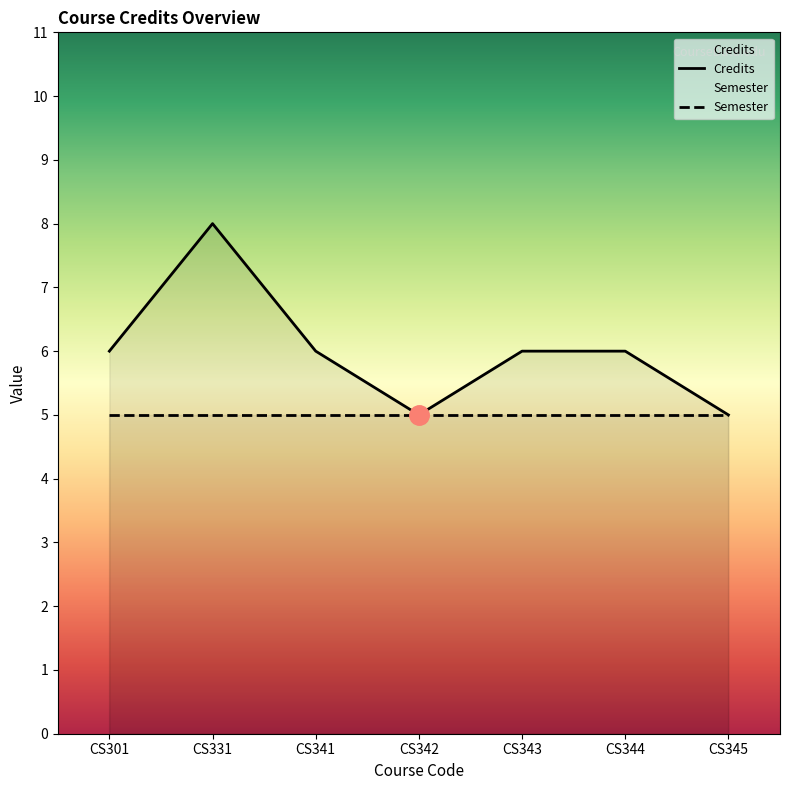

True or false: Credits and Semester cross at least once.

False